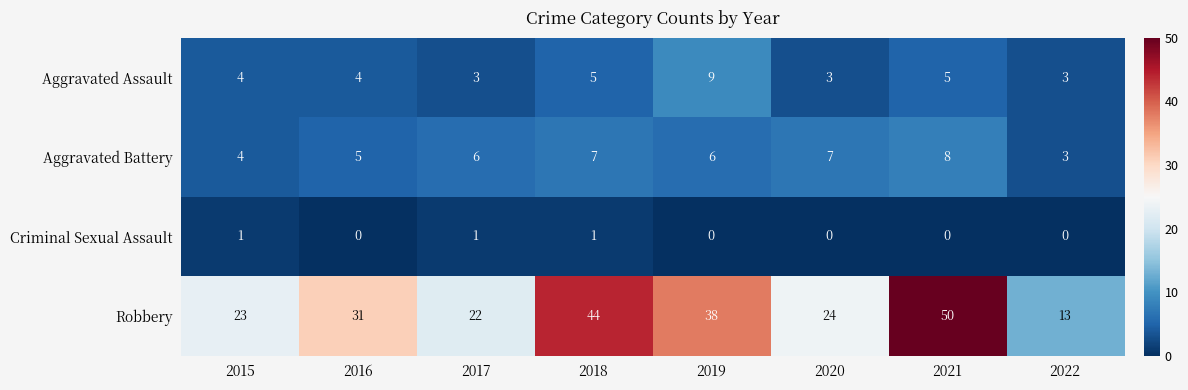

What is the minimum value for Robbery?

13